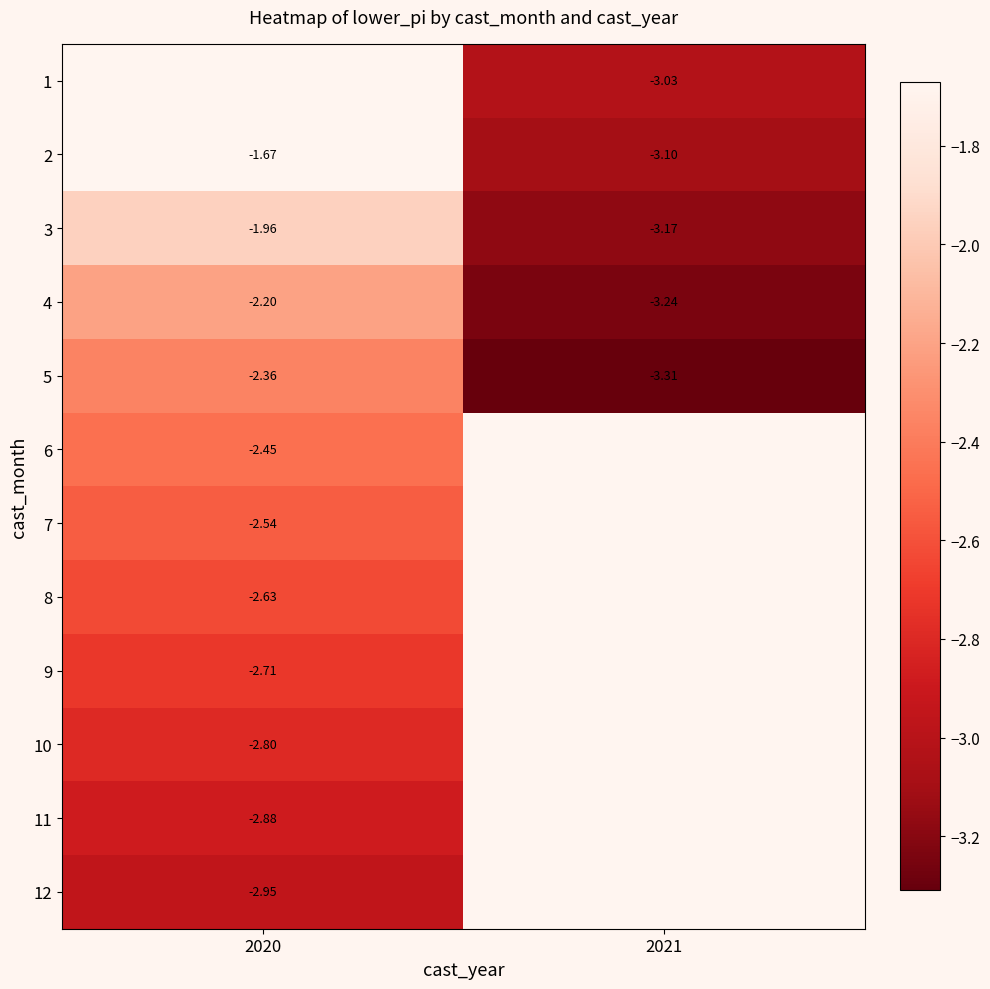

What is the smallest value displayed?

-3.3